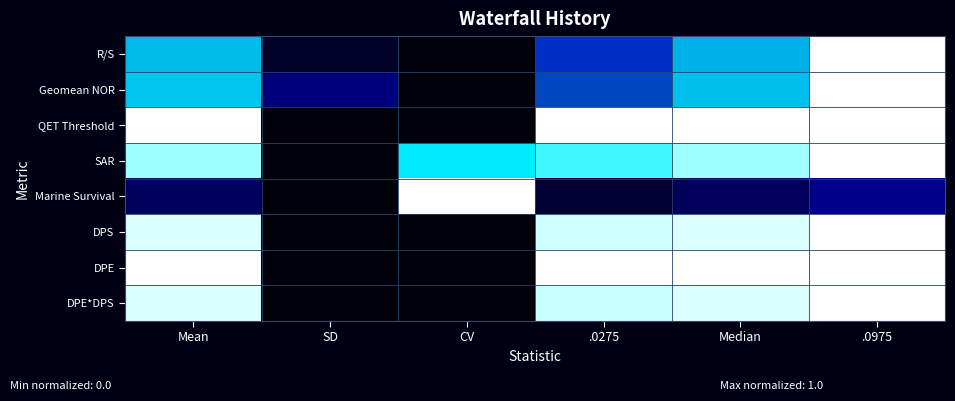

At how many categories does at least one series exceed 0?

6